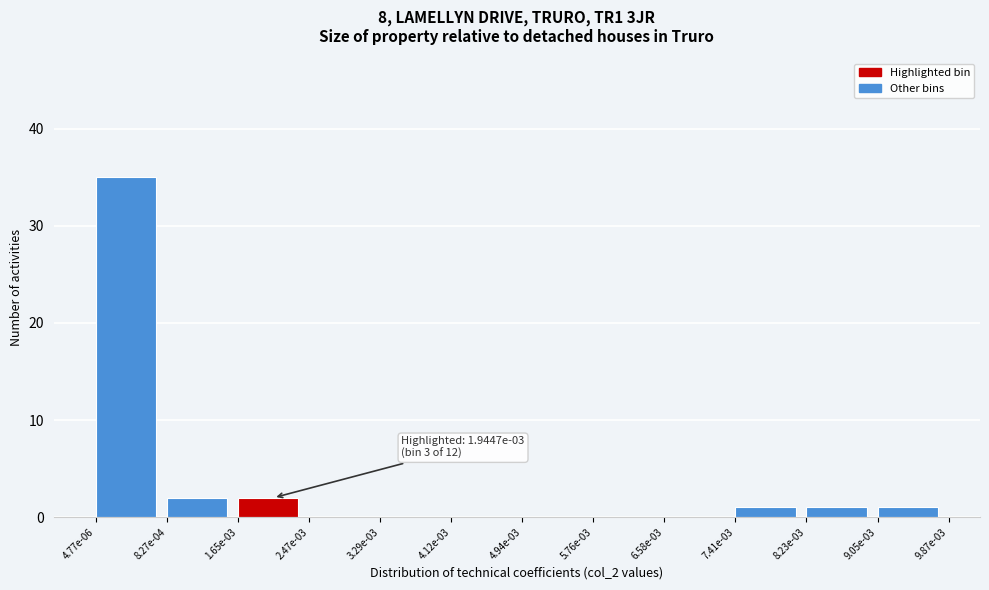

Reading left to right, transcribe all the data shown in this chart.

4.77e-06=35	8.27e-04=2	1.65e-03=2	2.47e-03=0	3.29e-03=0	4.12e-03=0	4.94e-03=0	5.76e-03=0	6.58e-03=0	7.41e-03=1	8.23e-03=1	9.05e-03=1